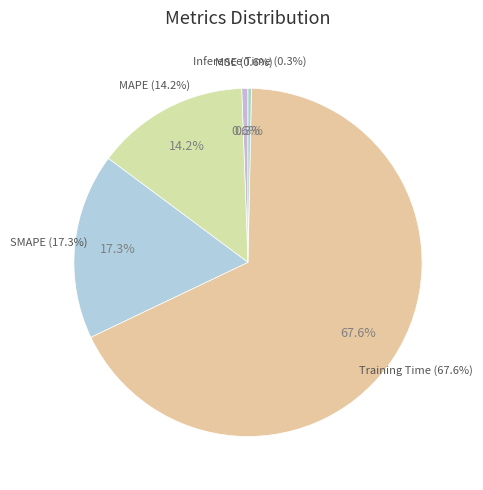

How many slices are in this pie chart?

5